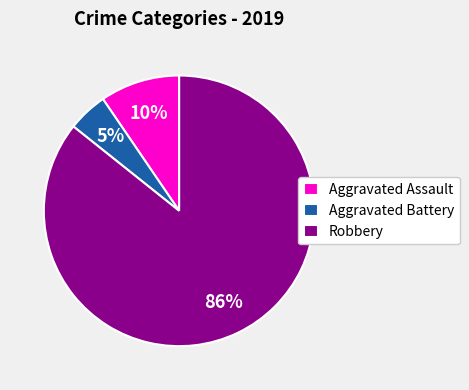

Is the sum of Robbery and Aggravated Battery greater than half?

Yes